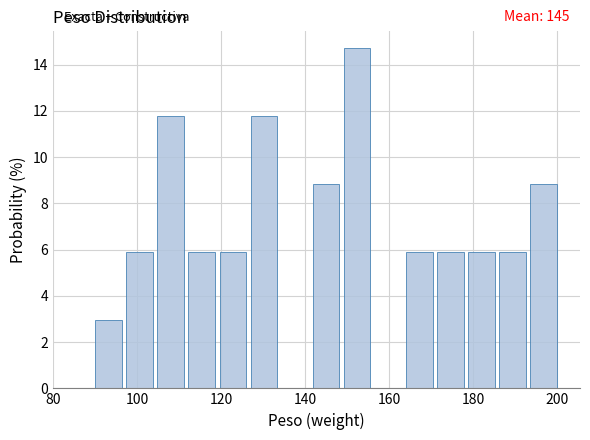

Around what value on the x-axis is the tallest bar? Give the approximate position of its centre, as read against the axis.

152